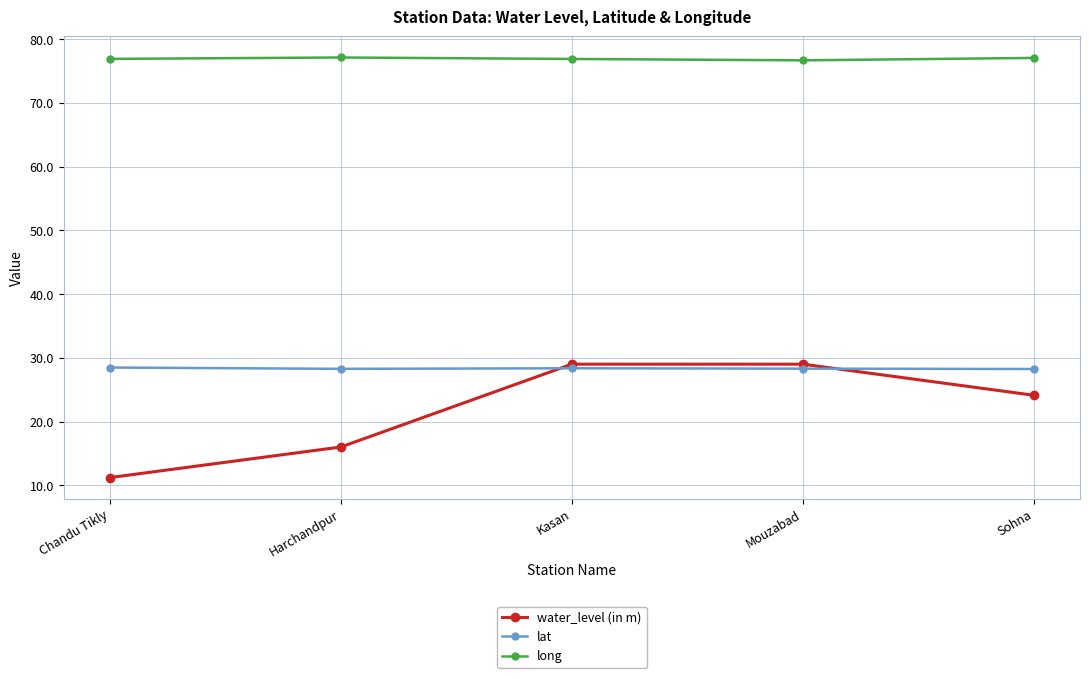

Which label corresponds to the smallest value in the chart?

Chandu Tikly